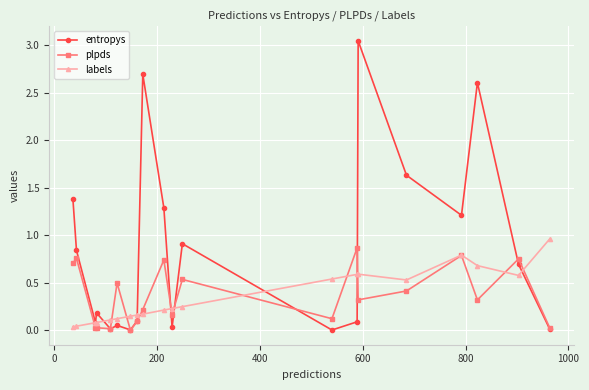

Which series has the widest spread of values?

entropys